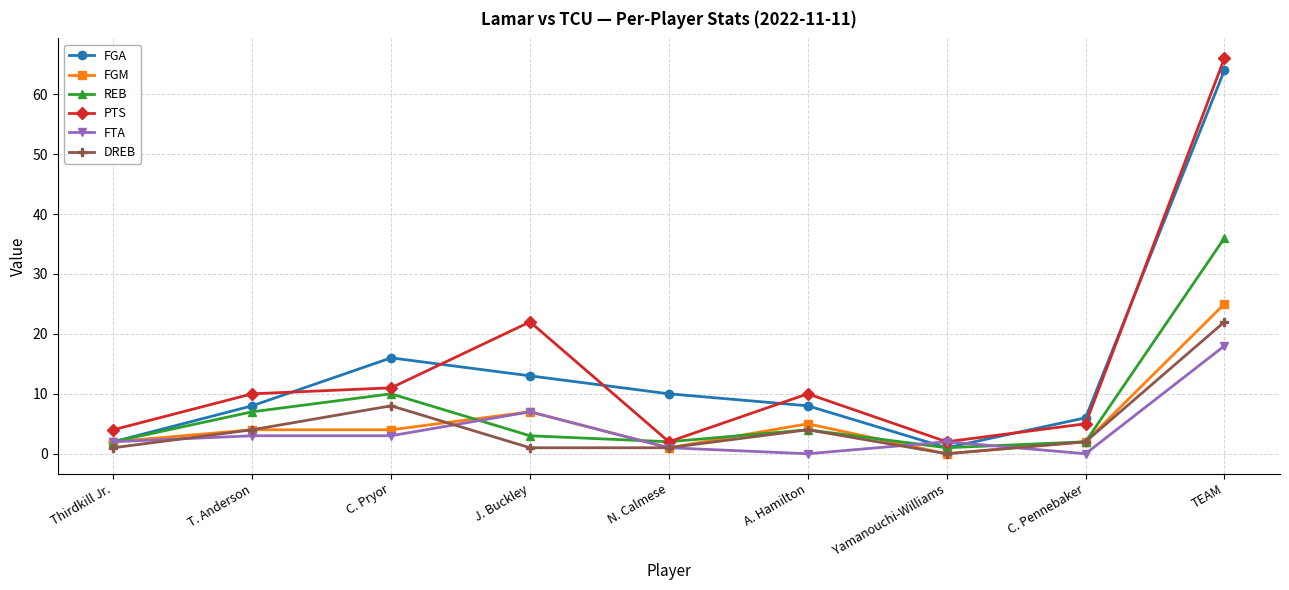

Is the value of DREB at TEAM greater than the value of REB at N. Calmese?

Yes